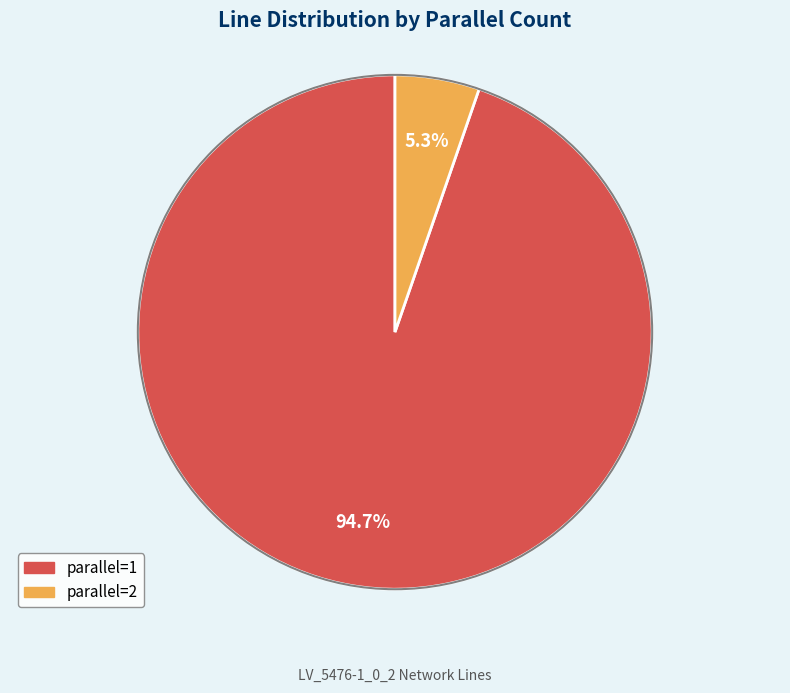

What is the total percentage of parallel=2 and parallel=1?

100.0%